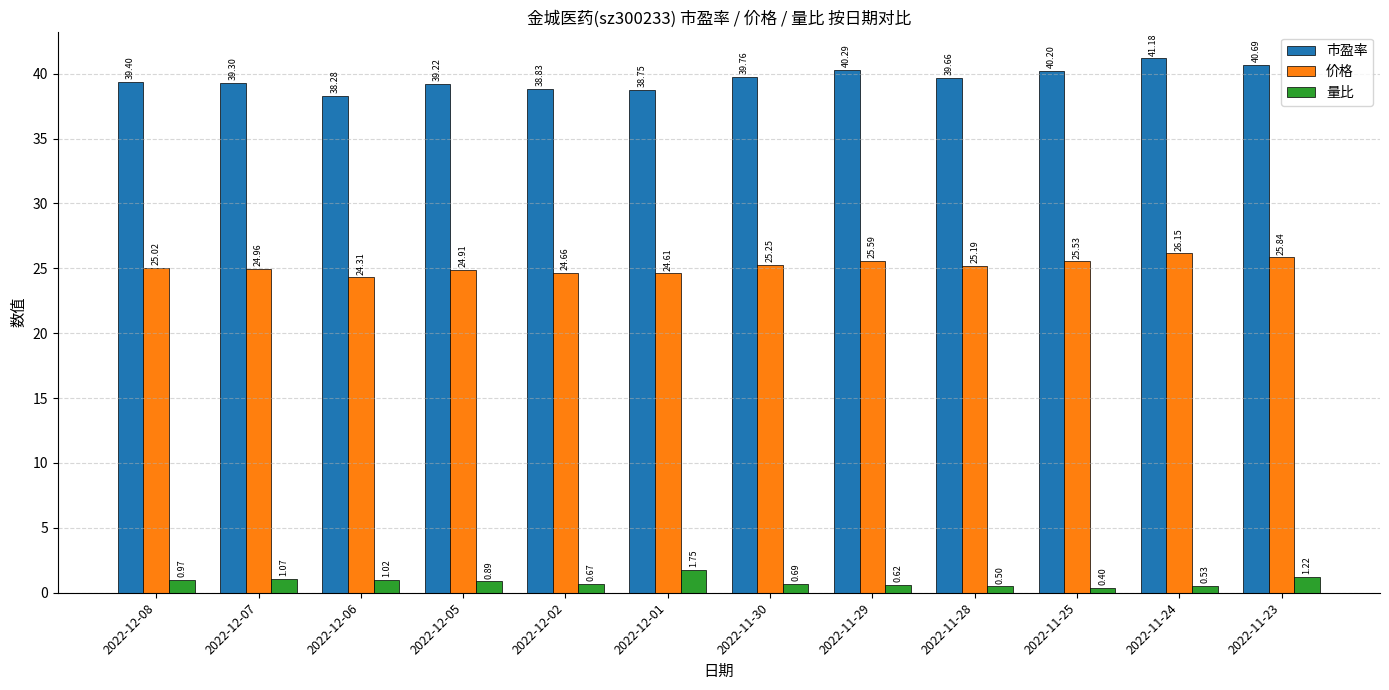

Rank the series by their average value, from lowest to highest.

量比, 价格, 市盈率